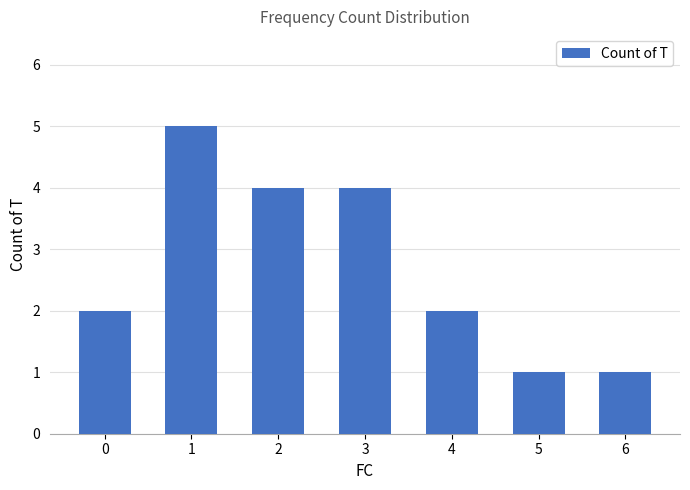

Is it true that the value at 2 is 2?

False